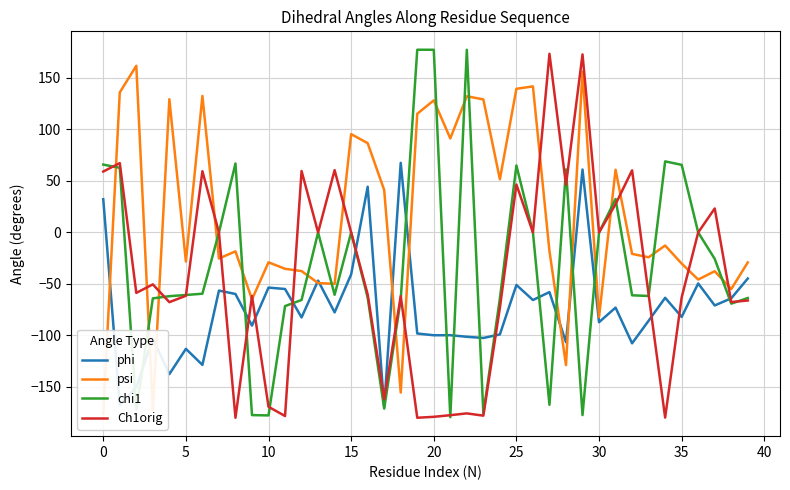

What is the highest value of the phi series?

67.6